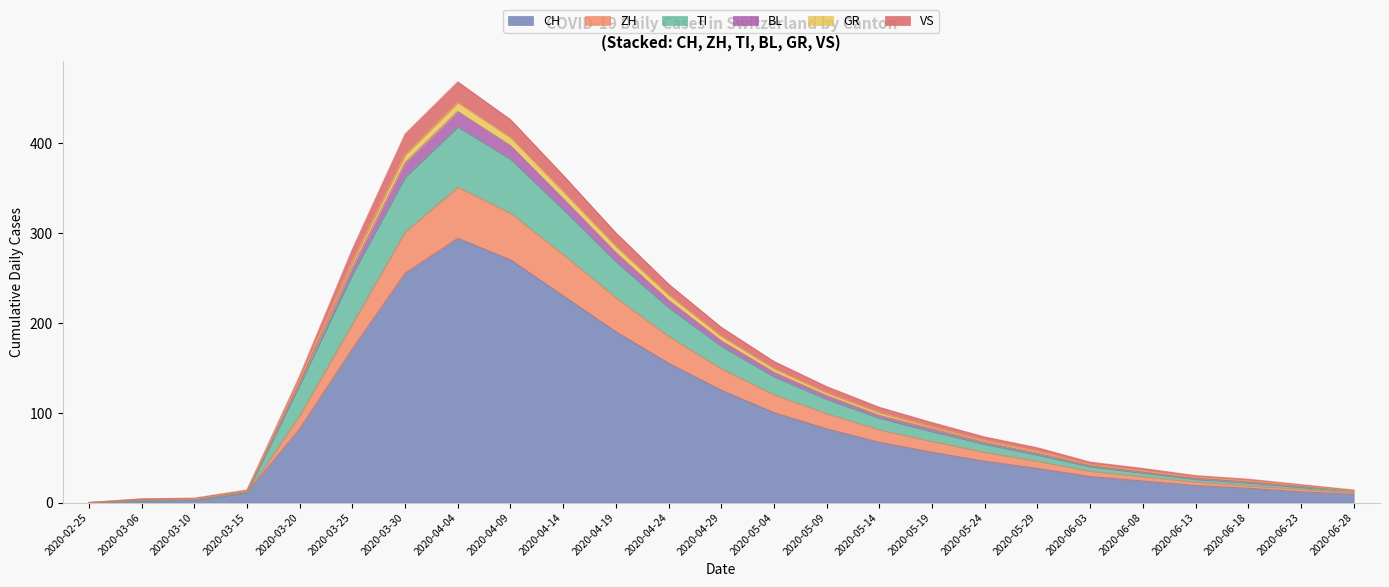

Which category has the highest value in the CH series?

2020-04-04